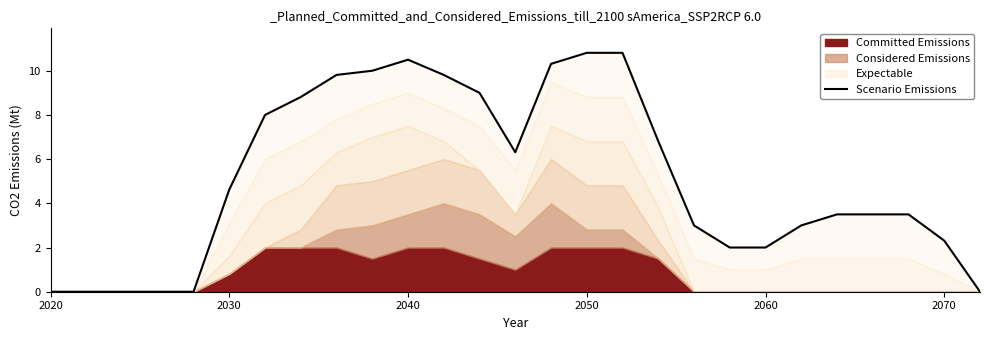

How many positive values are there?

21